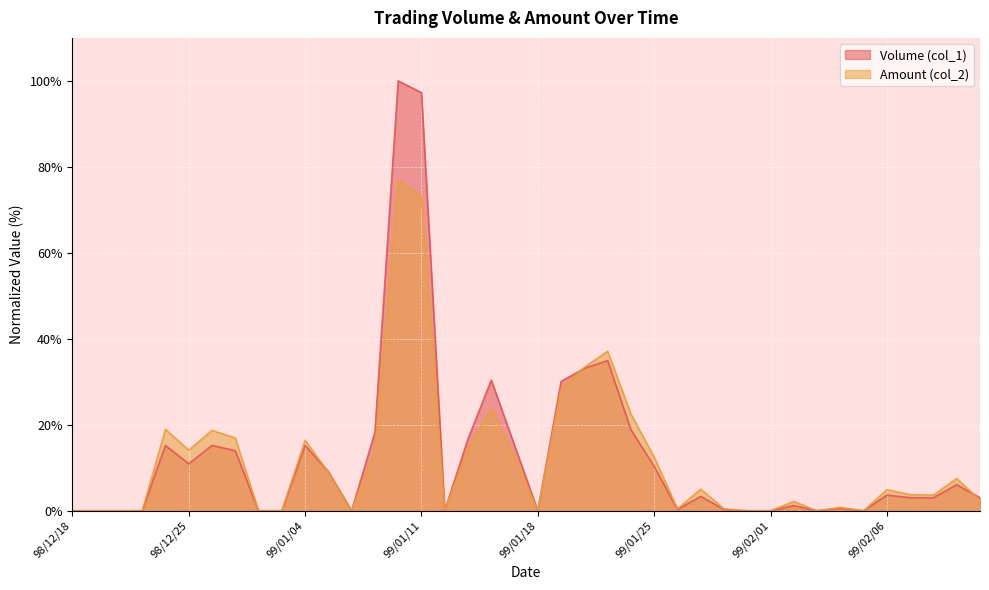

What is the maximum value shown in the chart?

100.0